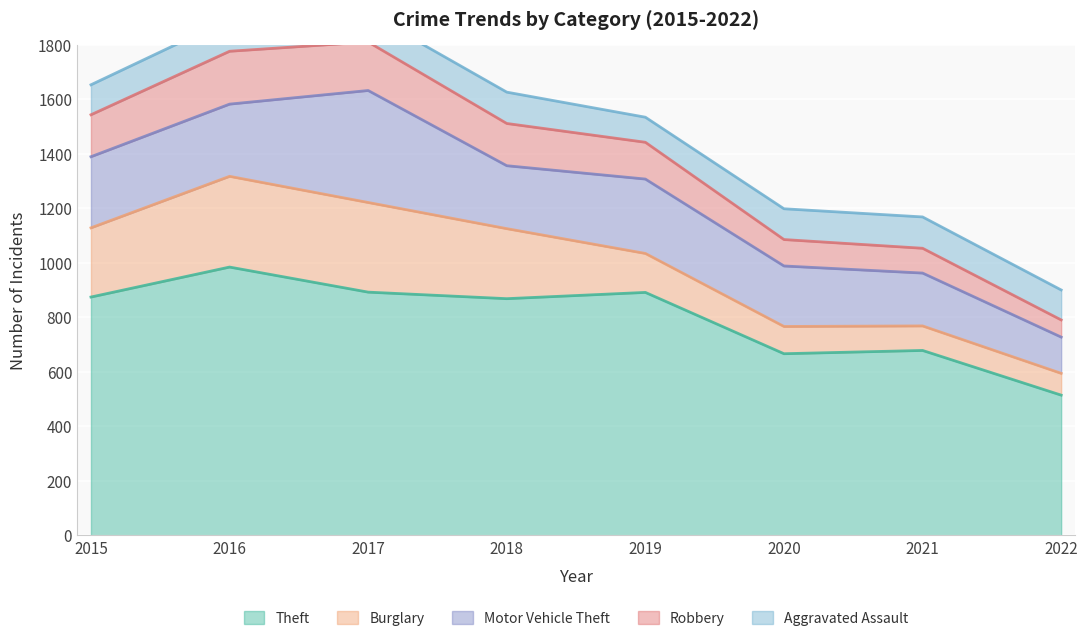

What is the total value across all series at 2016?

1894